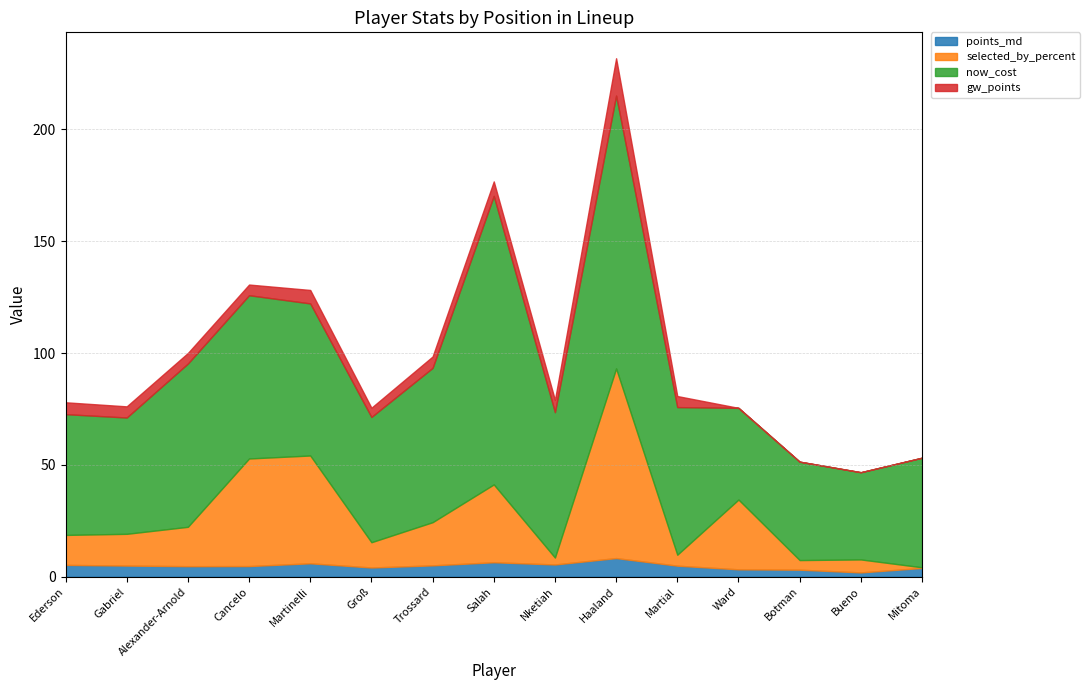

Where is the first local minimum for points_md?

Alexander-Arnold